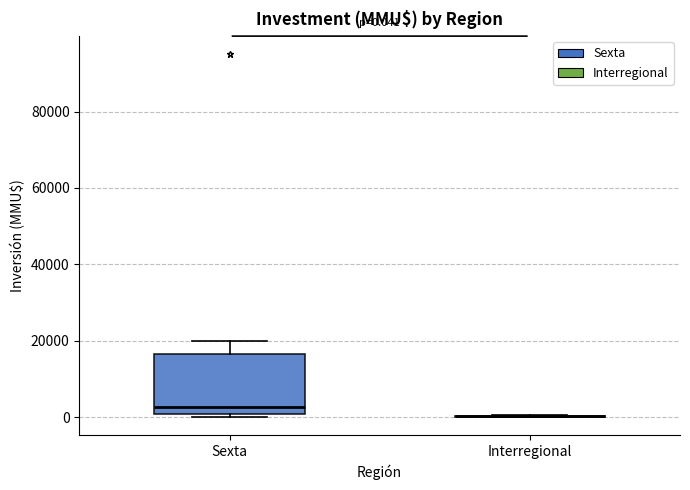

Which box is the tallest, from its lower edge to its upper edge?

Sexta